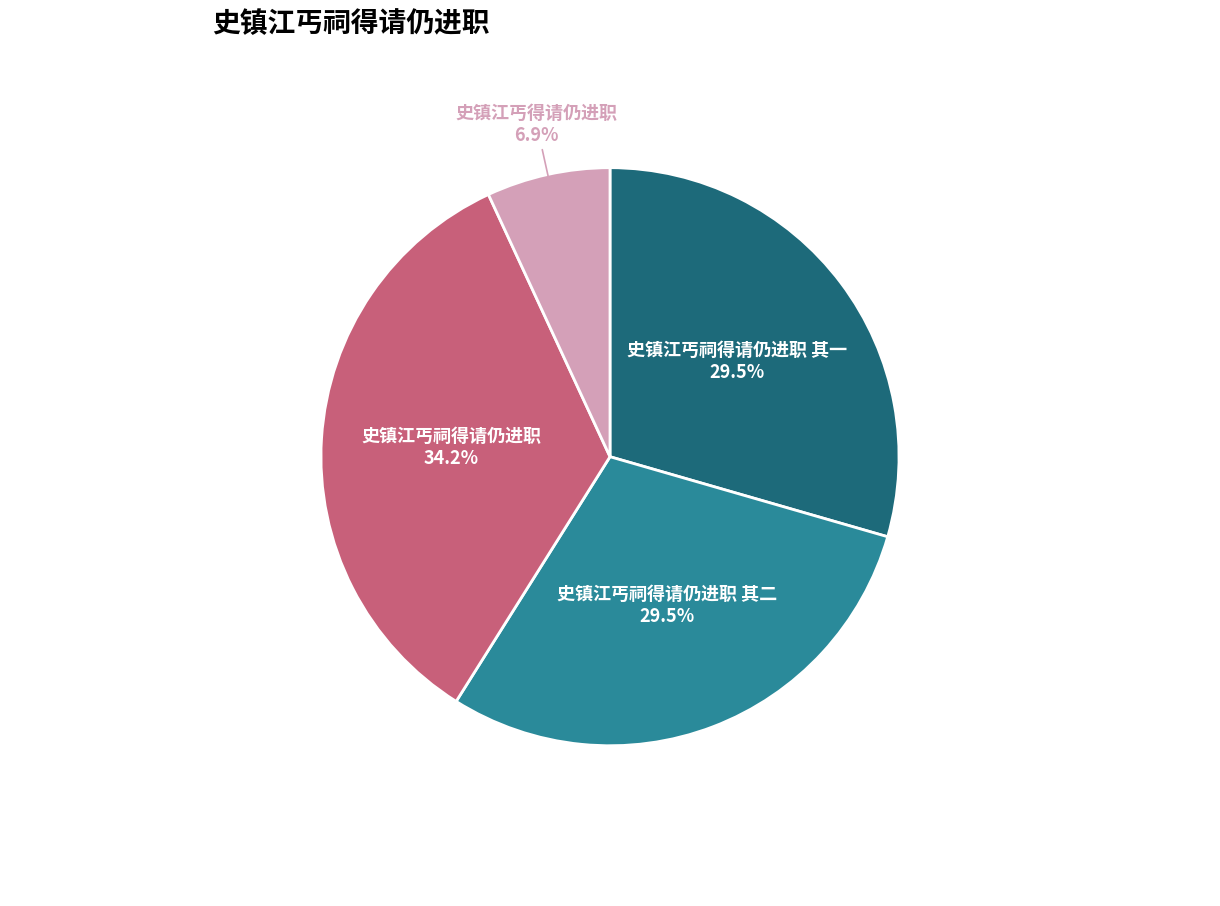

Approximately how many times larger is the value at 史镇江丐祠得请仍进职 compared to 史镇江丐祠得请仍进职 其一?

1.2